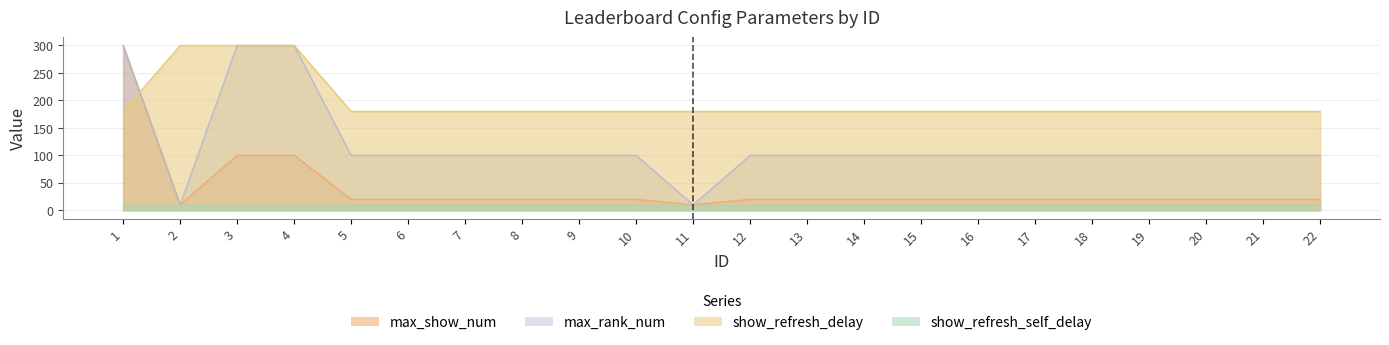

How many times do max_rank_num and show_refresh_delay cross each other?

1